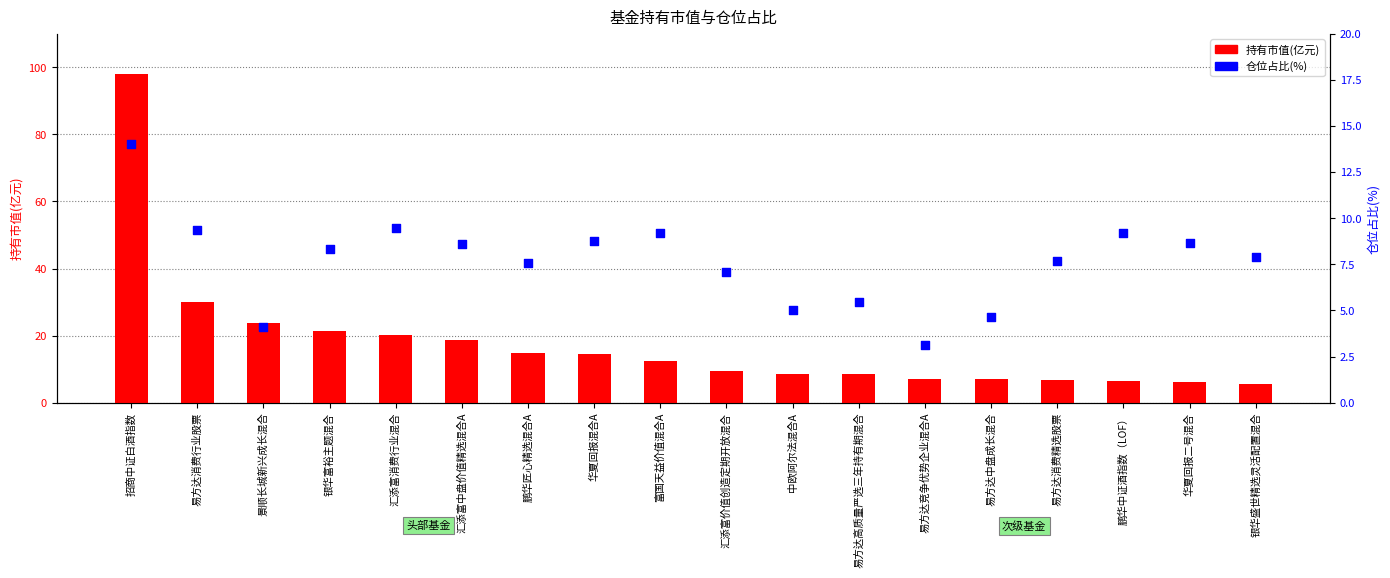

Which series contains the lowest Y value?

仓位占比(%)